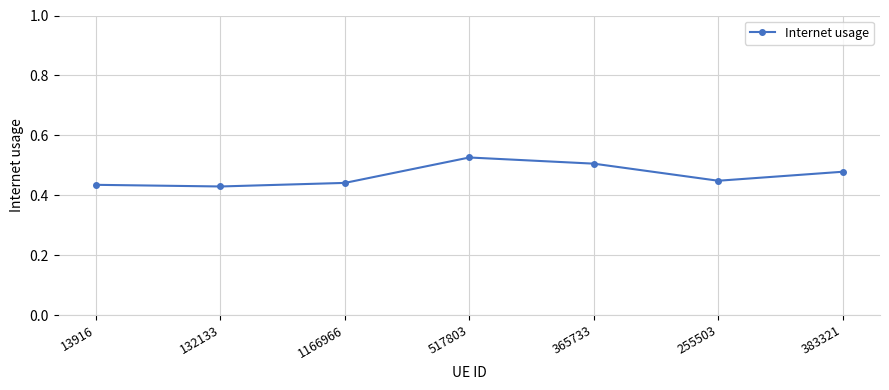

What is the label of the 7th point from the left?

383321